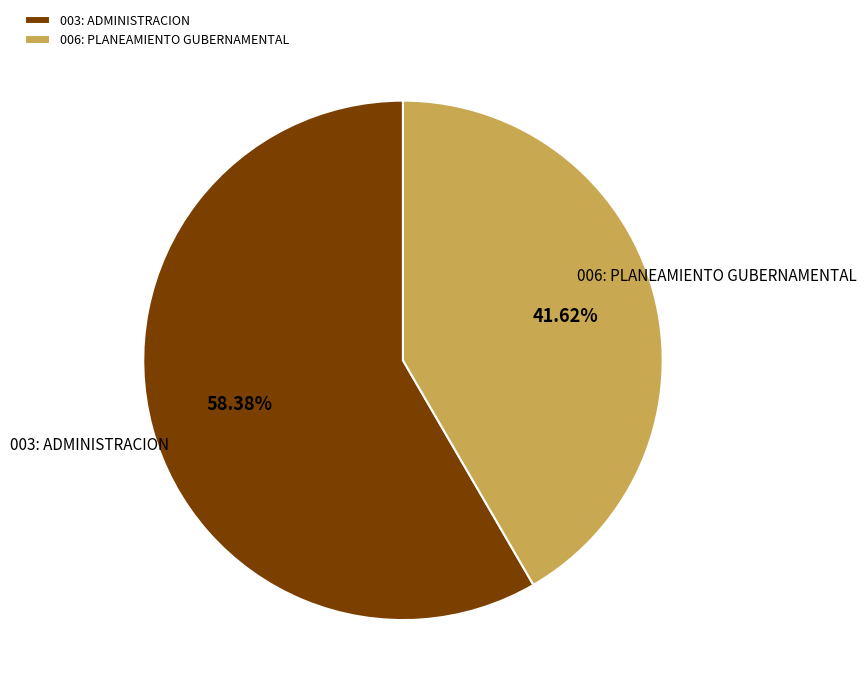

Which category has the smallest portion of the pie?

006: PLANEAMIENTO GUBERNAMENTAL